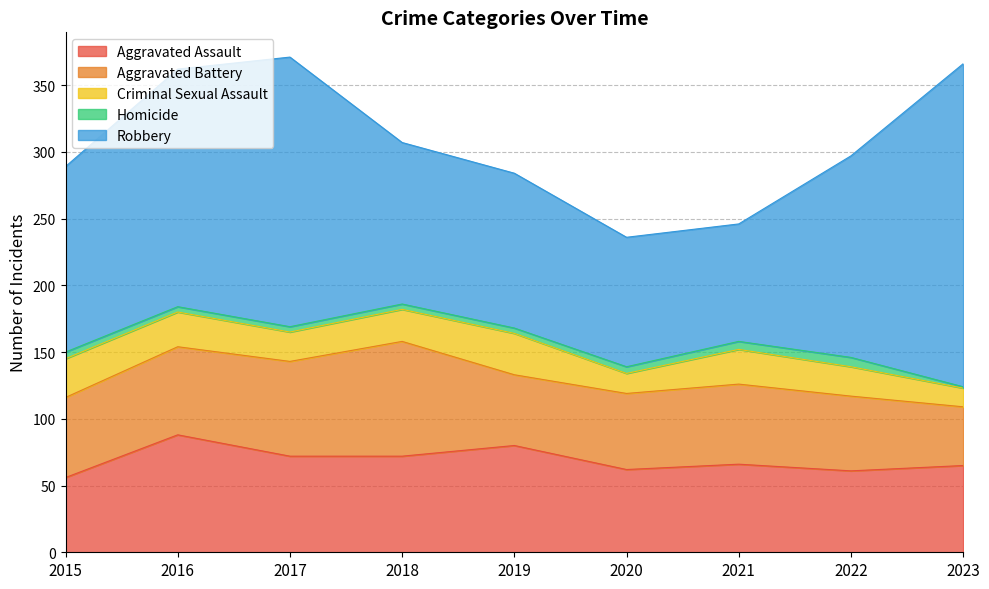

At which label is Aggravated Battery closest to 65?

2016